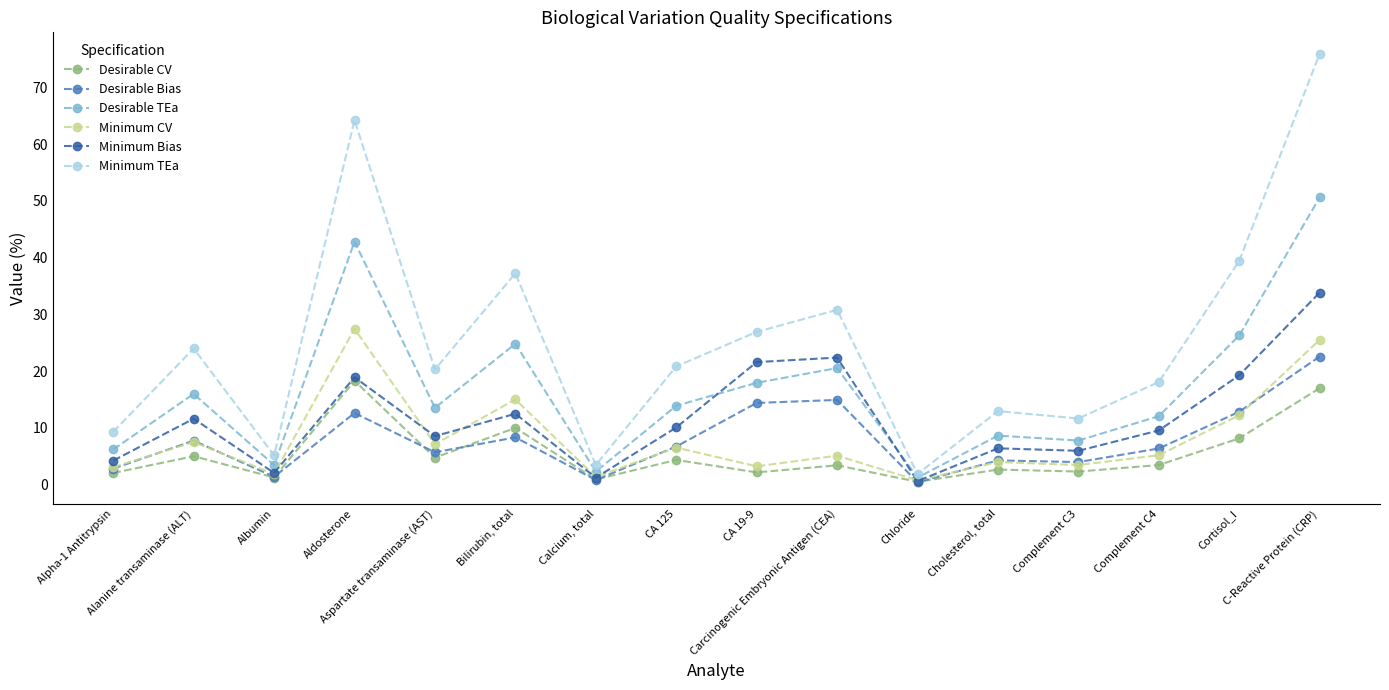

Which series has the largest total across all categories?

Minimum TEa